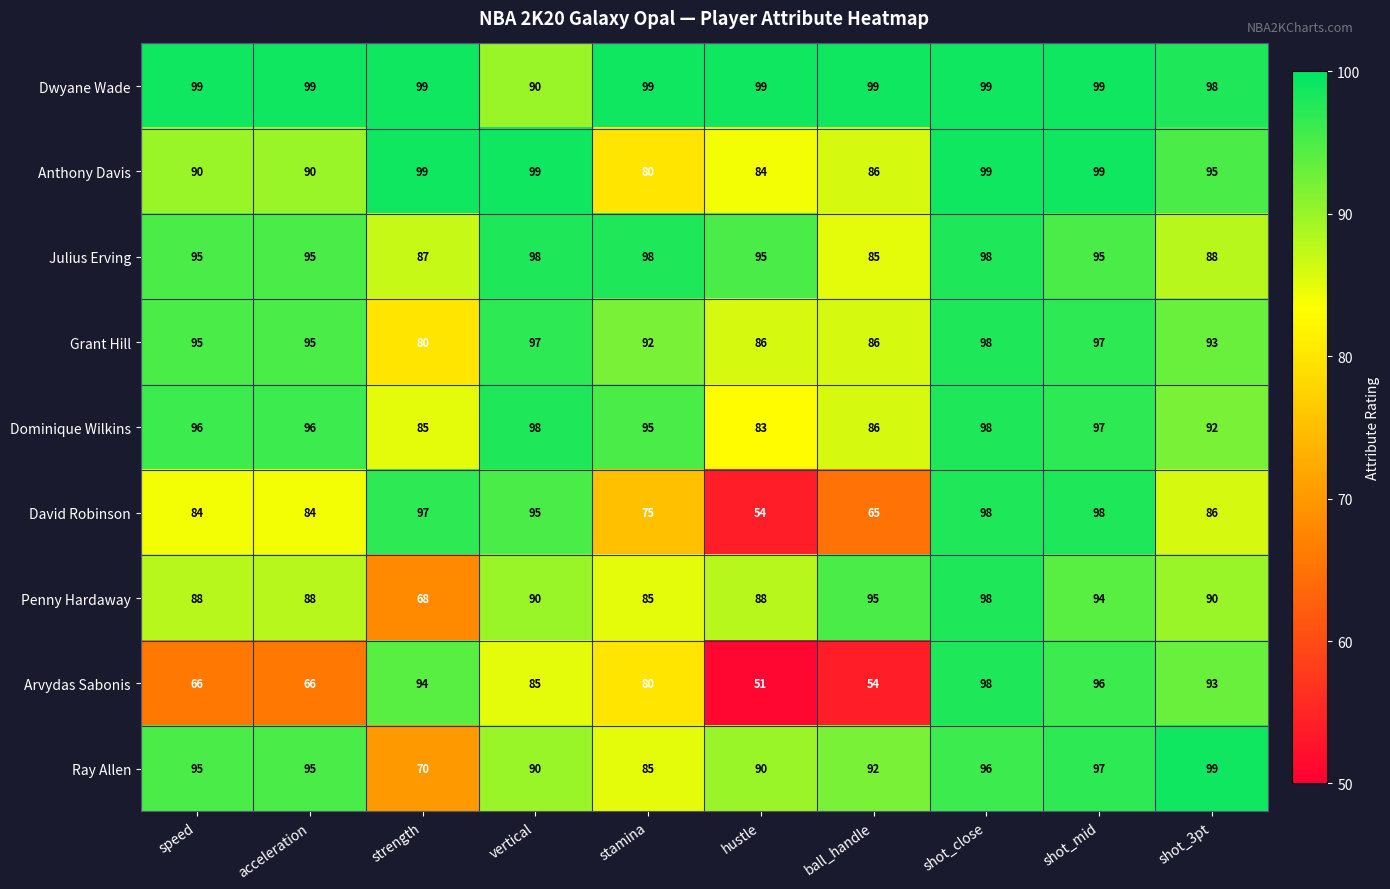

Which series has the widest spread of values?

Arvydas Sabonis